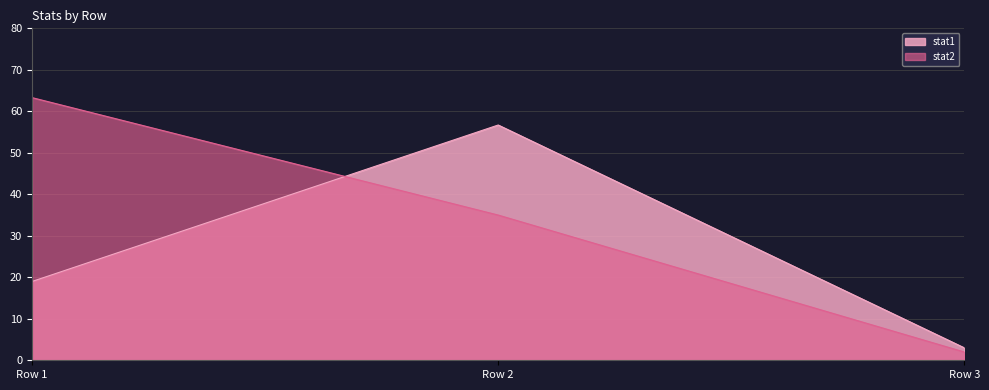

What is the minimum value for stat1?

3.0